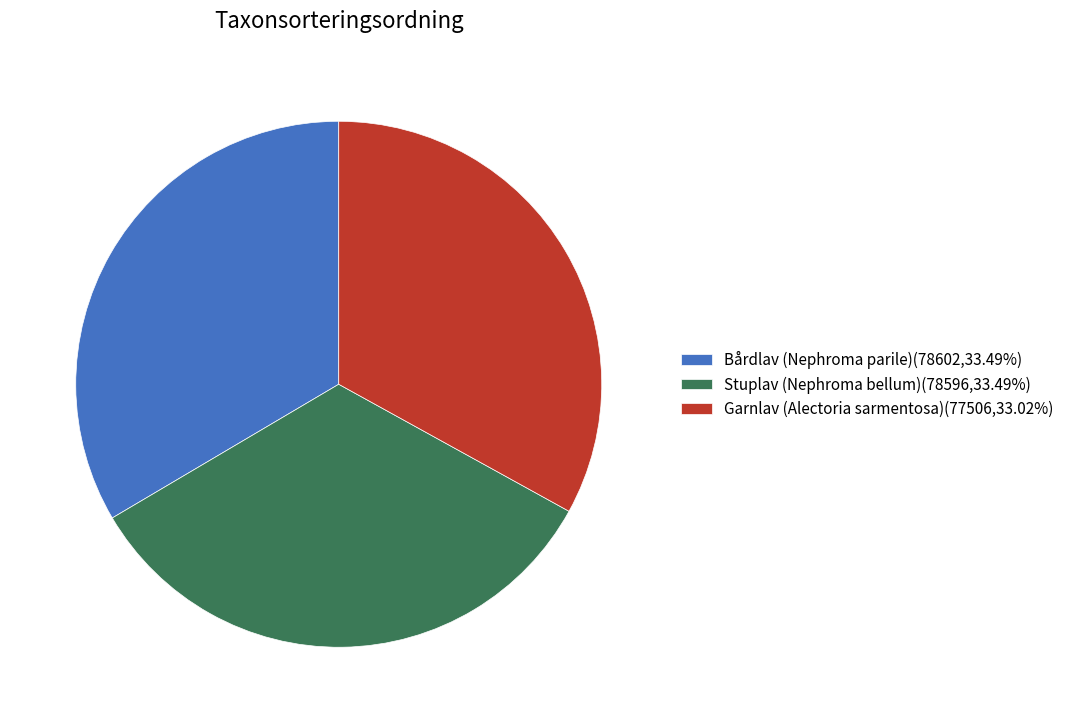

Is the sum of Bårdlav (Nephroma parile)(78602,33.49%) and Stuplav (Nephroma bellum)(78596,33.49%) greater than half?

Yes